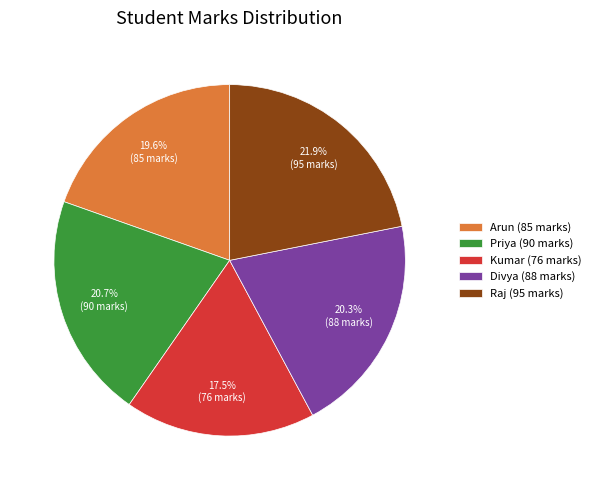

How many slices are in this pie chart?

5